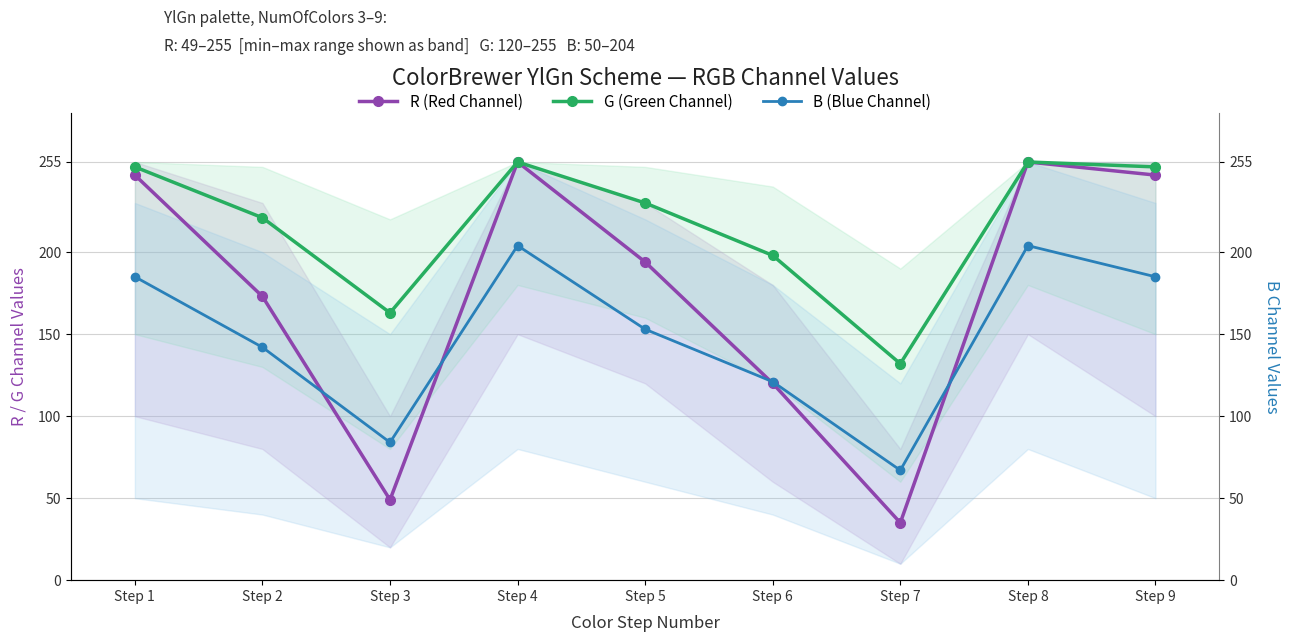

Between Step 1 and Step 2, which is larger?

Step 1